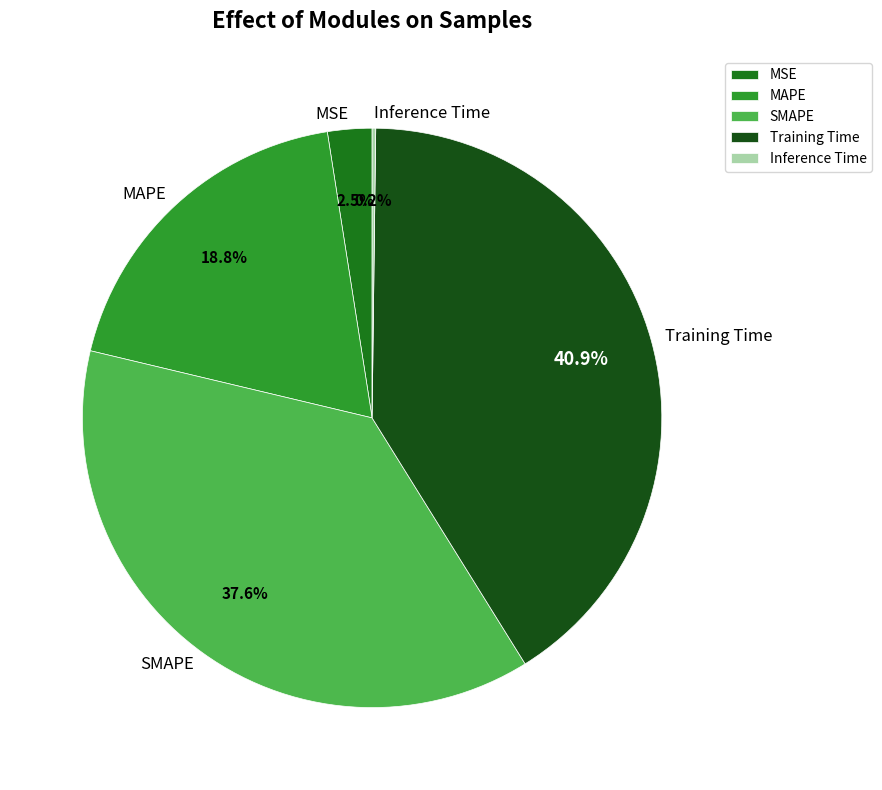

To the nearest percent, what percentage of the pie is Training Time?

41%